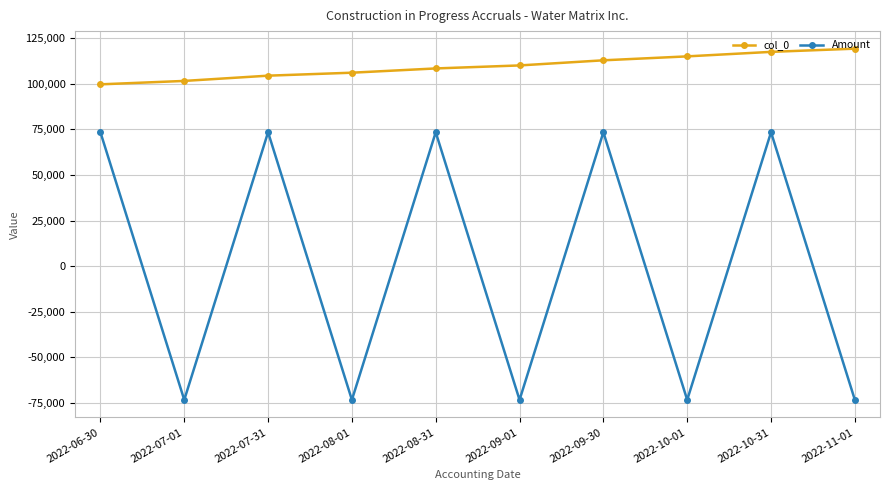

Does the chart have visible grid lines?

Yes